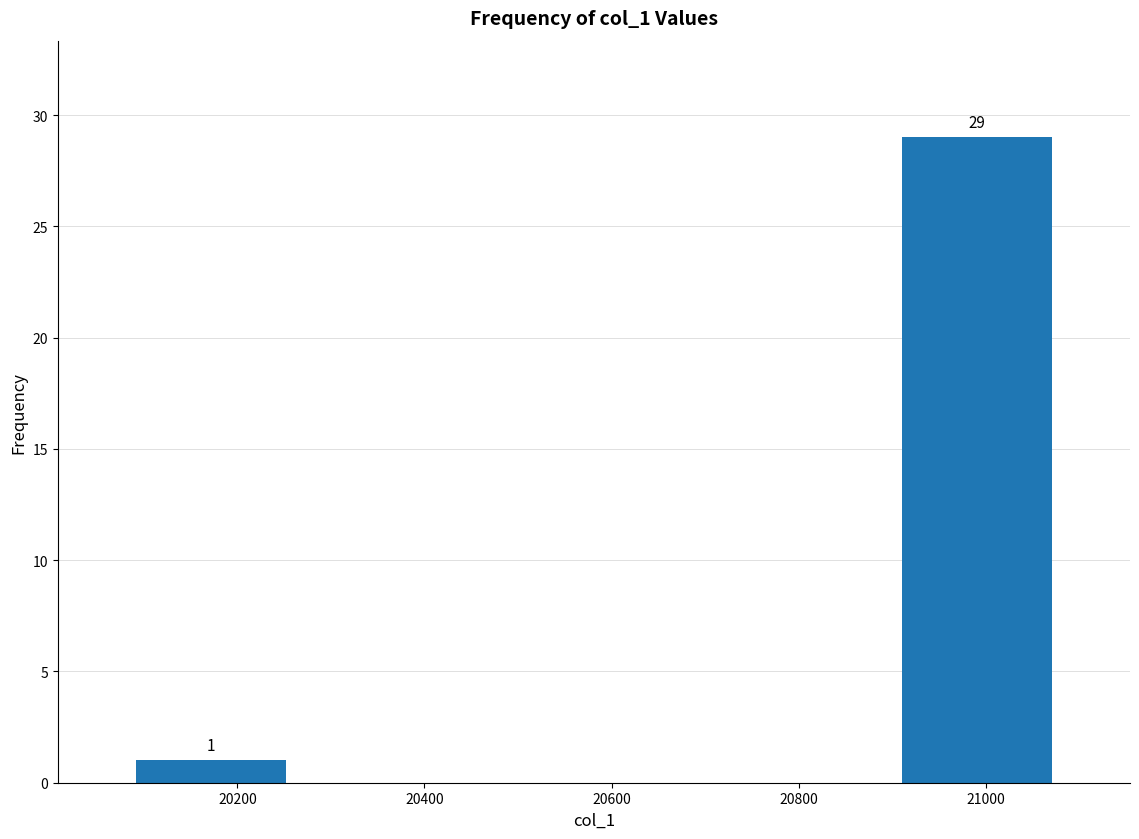

Over which range of the x-axis is the bar tallest?

20900 to 21080